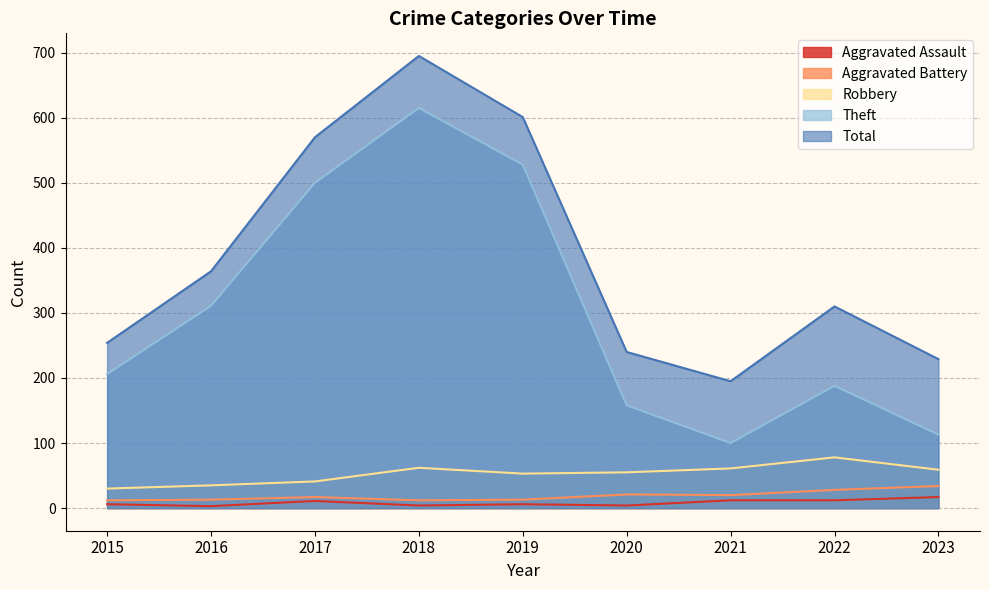

Which series has the largest total across all categories?

Total